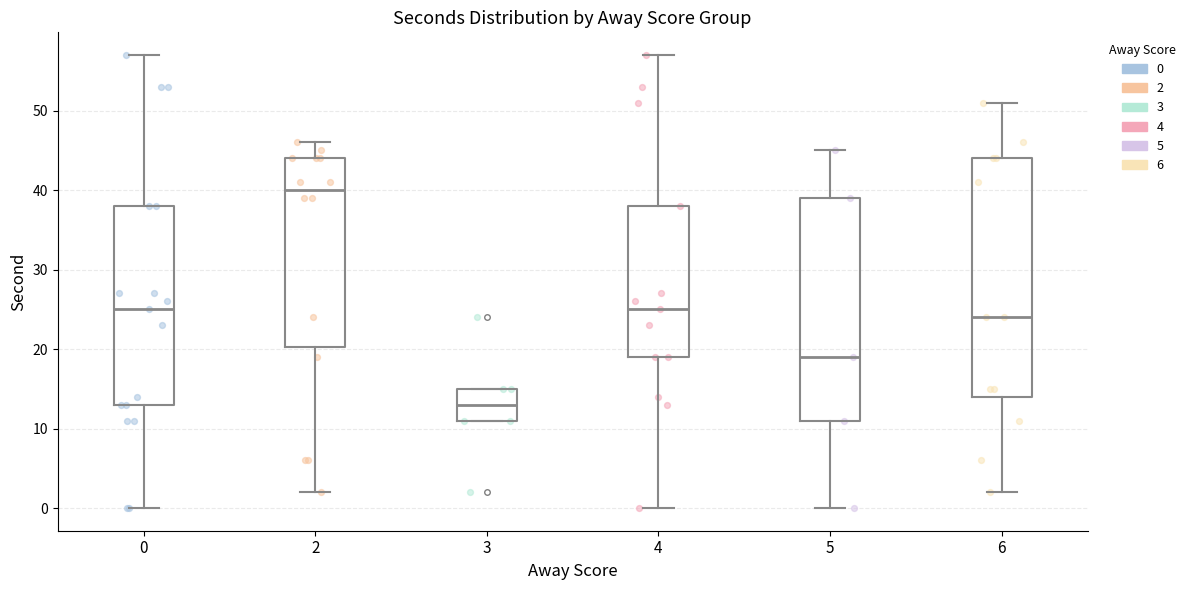

Which box has the highest median line?

2